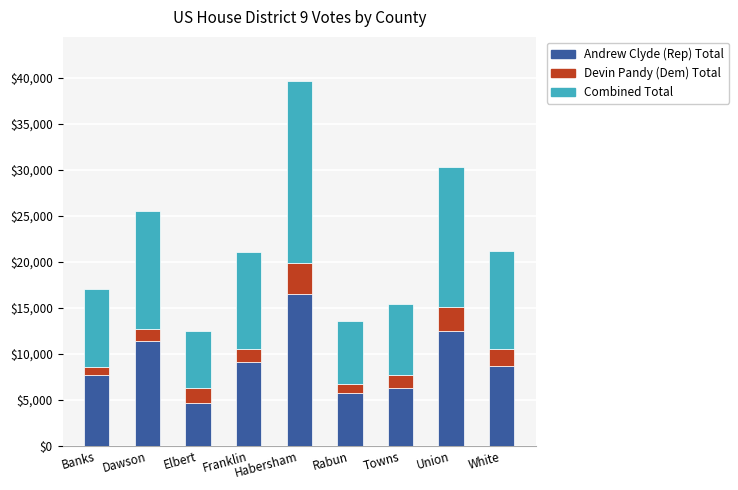

True or false: Andrew Clyde (Rep) Total has a value of 7659 at Banks.

True